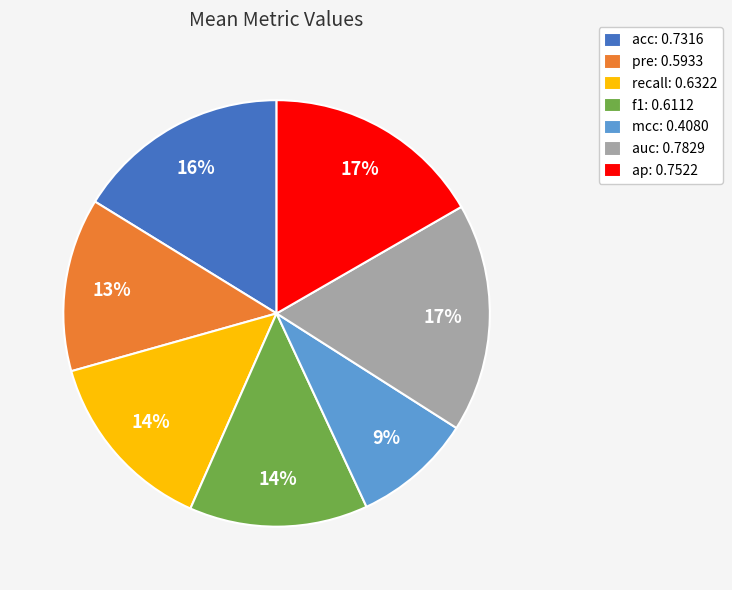

To the nearest percent, what is the average slice percentage?

14%